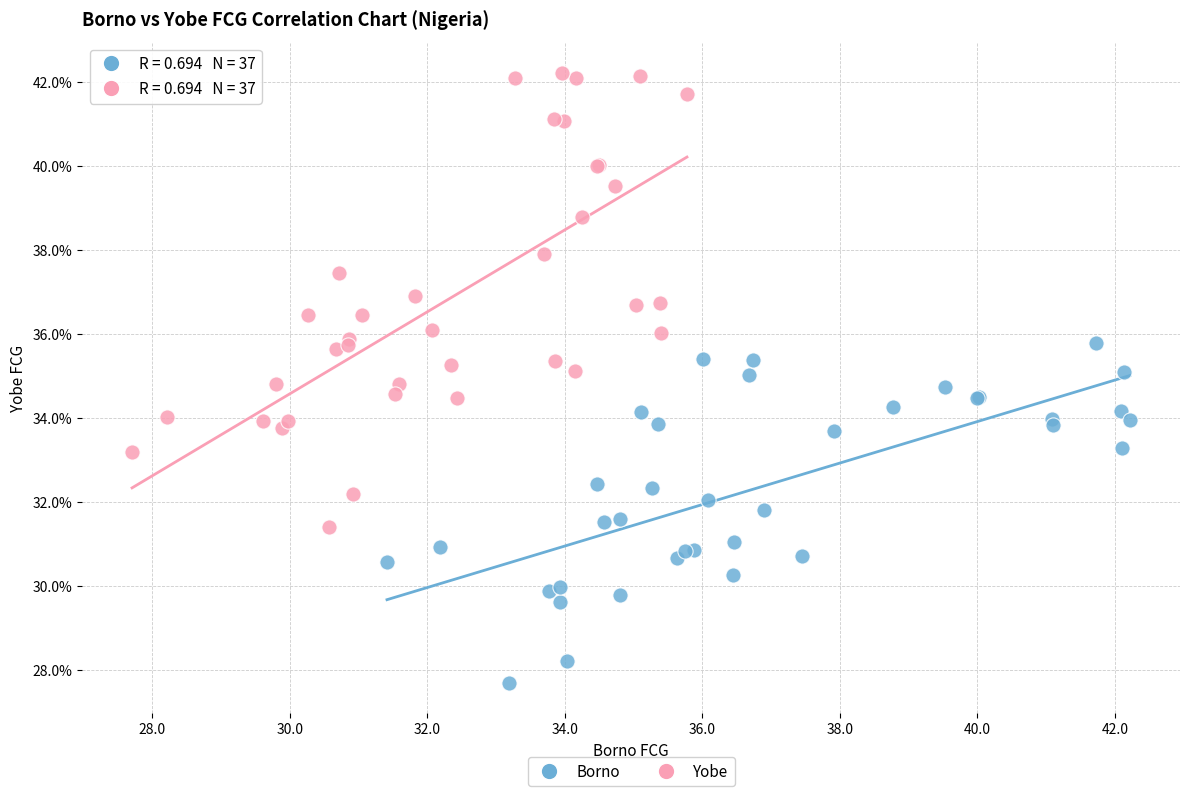

Which series has the widest spread of Y values?

Yobe